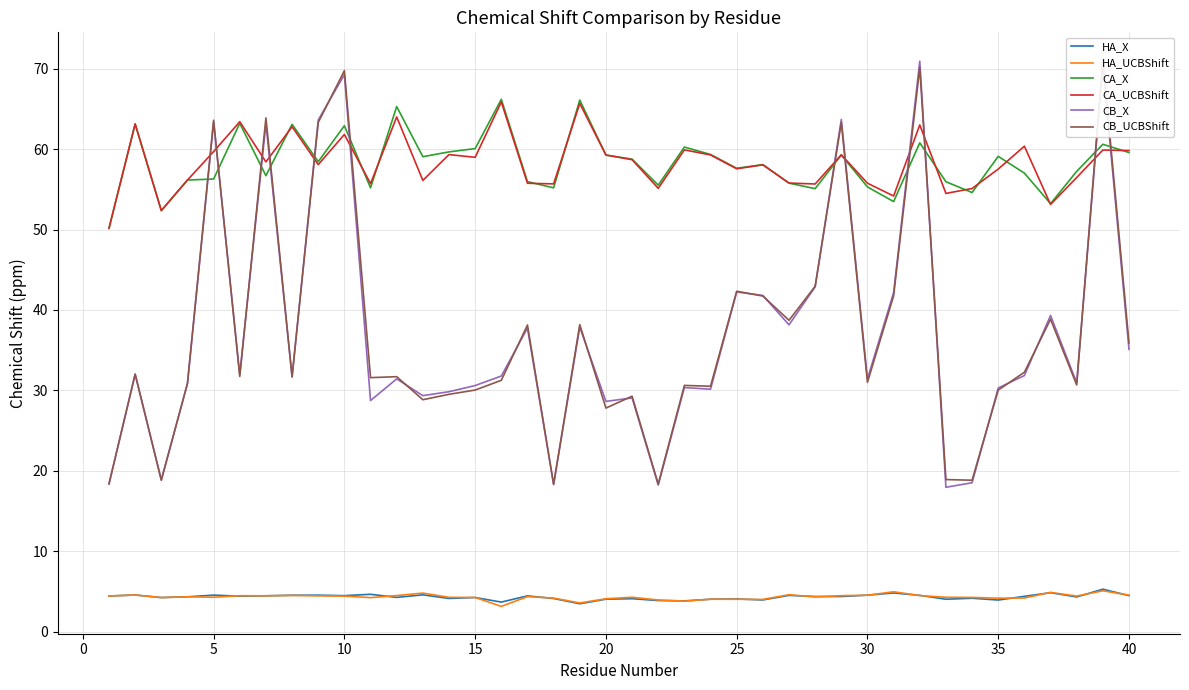

The value of CB_X at 35 is 30.3. True or false?

True